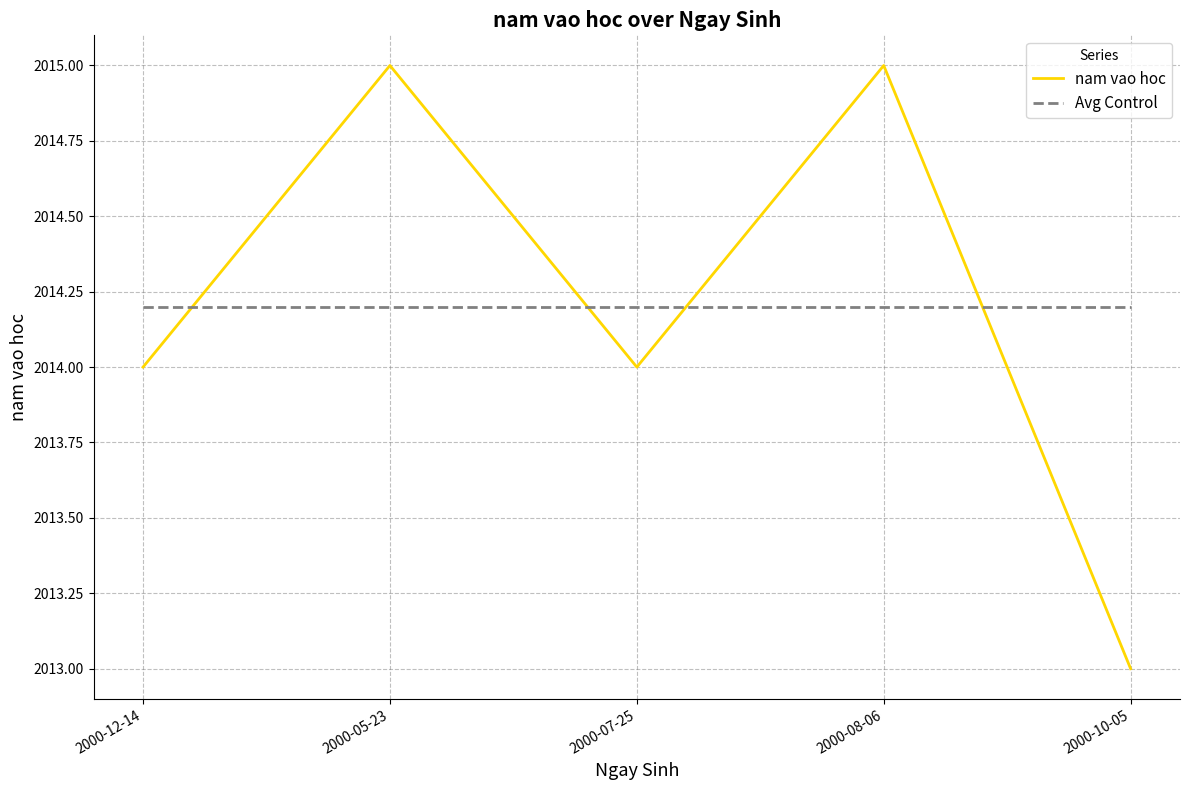

How many nam vao hoc values are between 2014 and 2015?

4